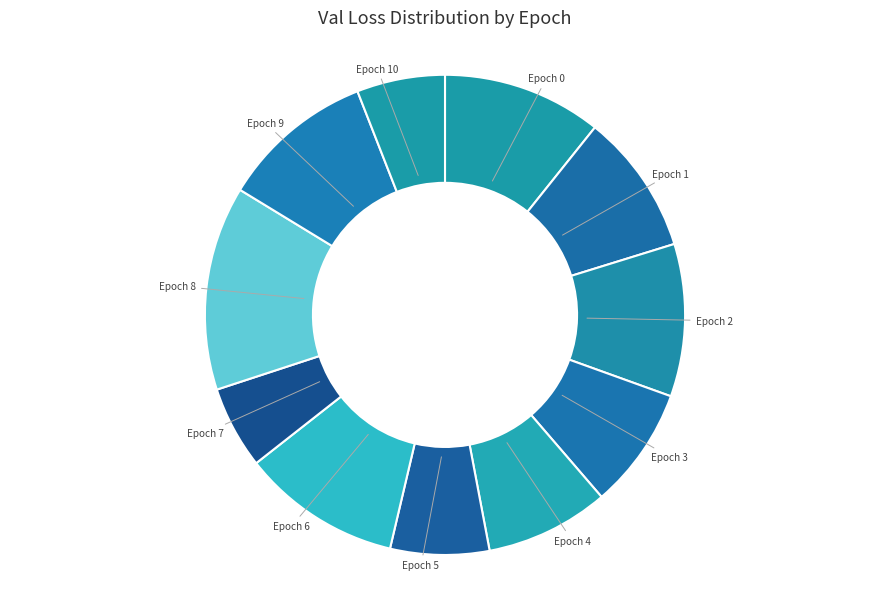

To the nearest percent, what is the average slice percentage?

9%